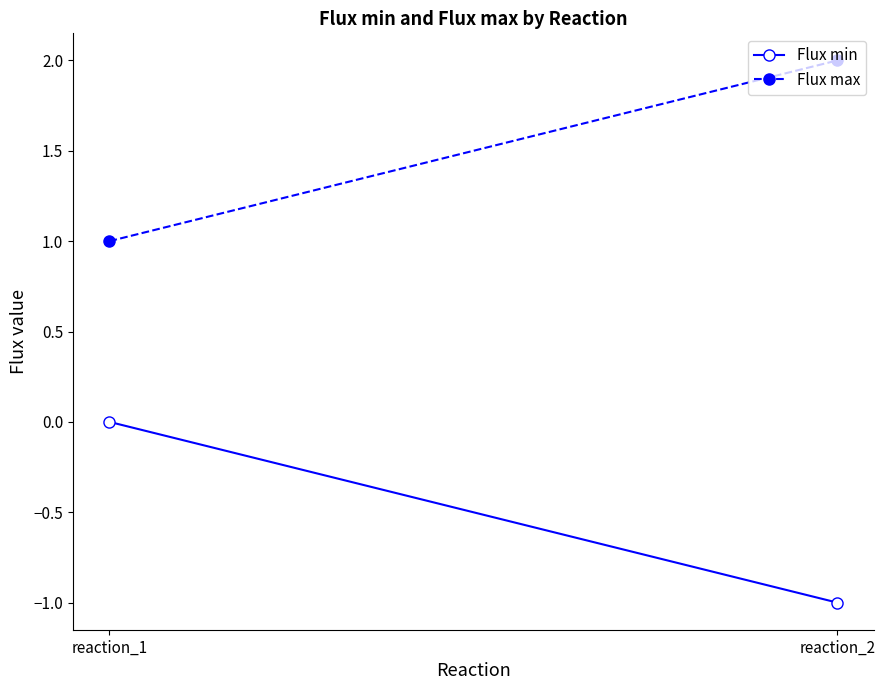

Which category has the highest value in the Flux max series?

reaction_2